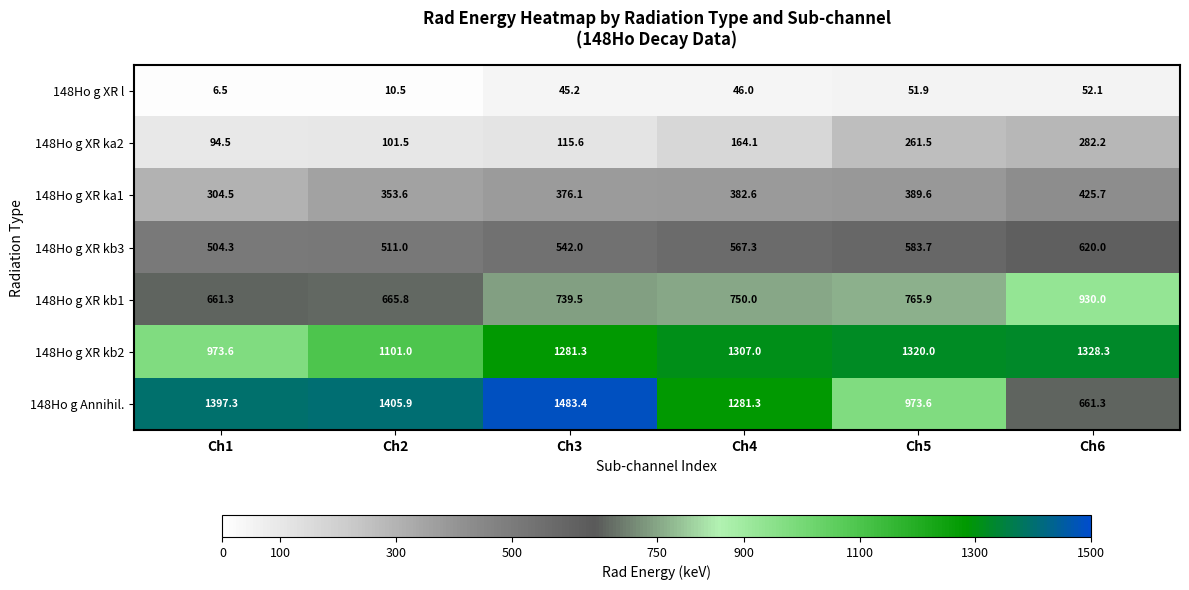

What is the difference between the maximum and minimum values in the 148Ho g XR ka2 series?

187.7